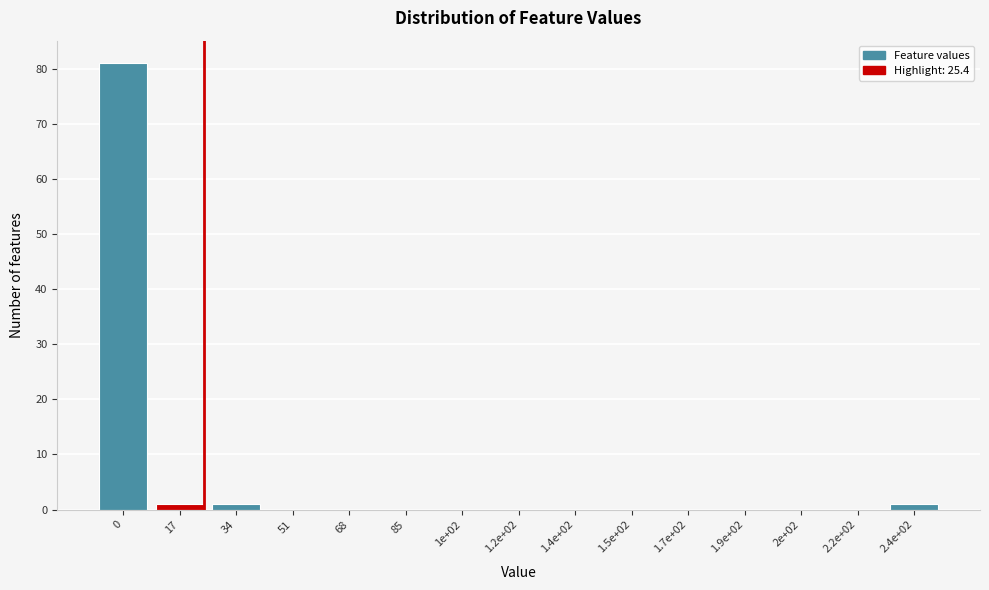

Reading left to right, transcribe all the data shown in this chart.

0=81	17=1	34=1	51=0	68=0	85=0	1e+02=0	1.2e+02=0	1.4e+02=0	1.5e+02=0	1.7e+02=0	1.9e+02=0	2e+02=0	2.2e+02=0	2.4e+02=1